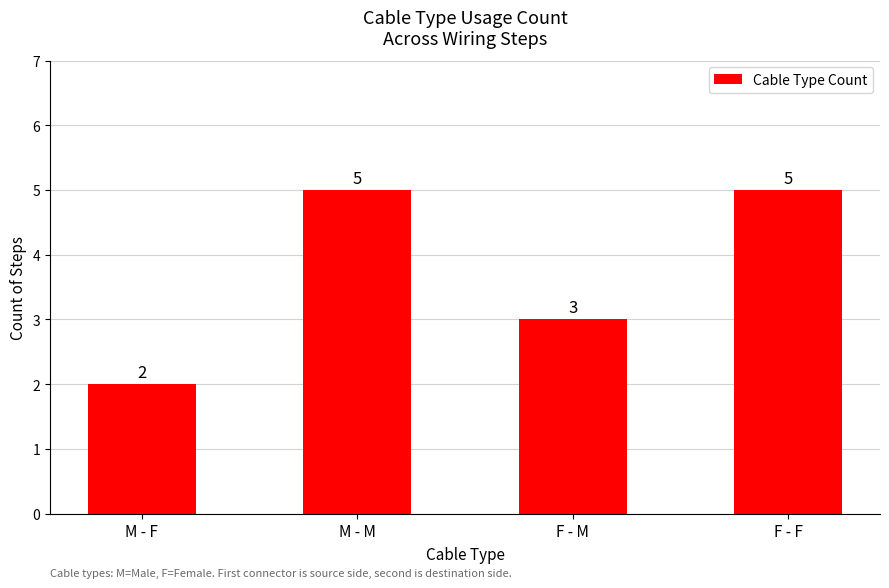

How many bars are there in total?

4